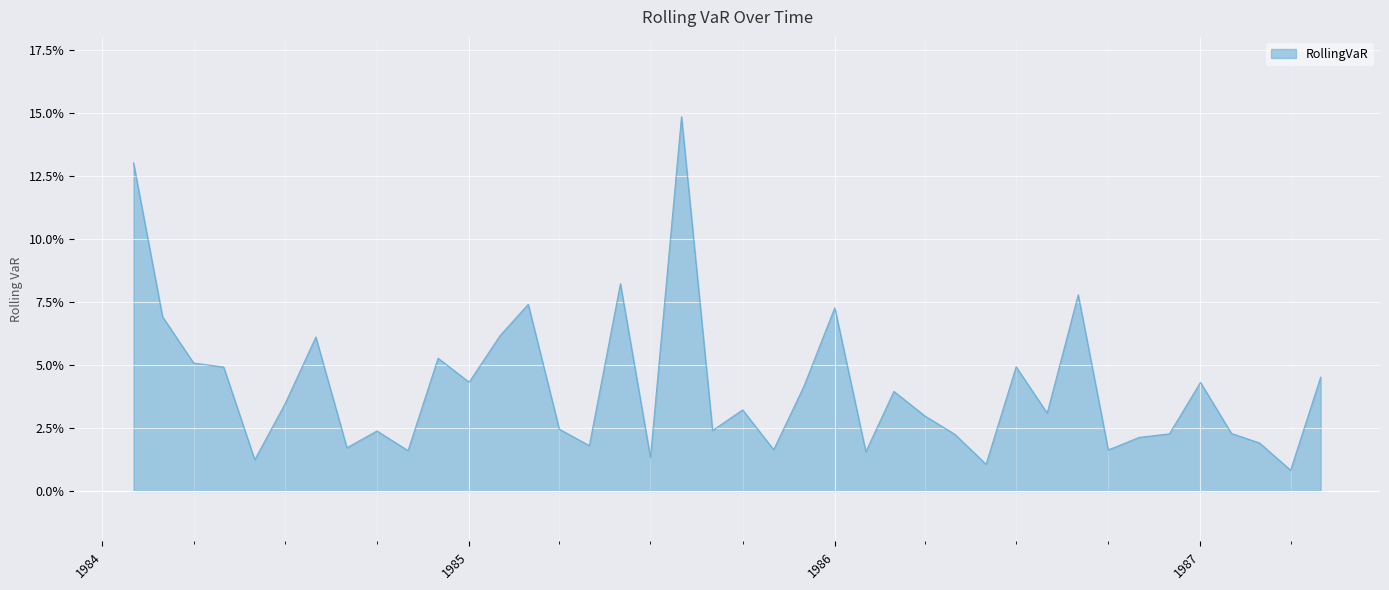

The chart shows a value of 0.1 at 1985-03-01. True or false?

False